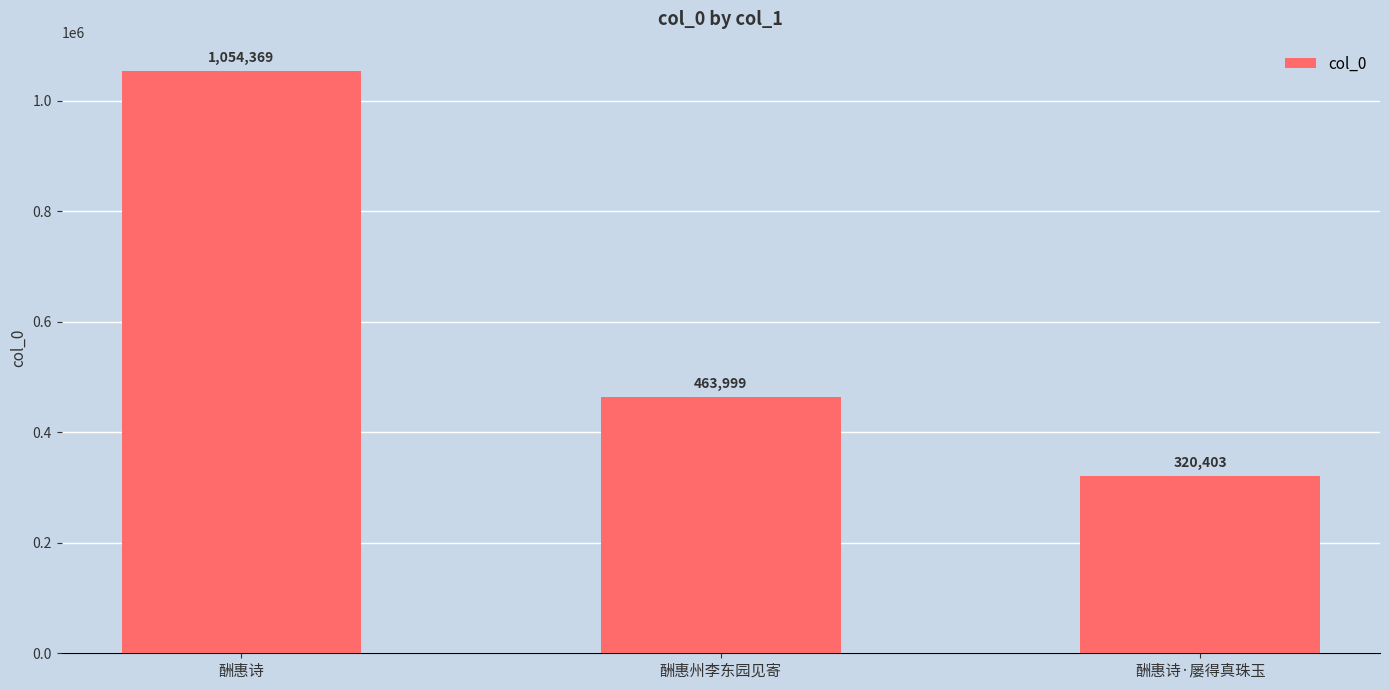

At which label is the value closest to 687386?

酬惠州李东园见寄